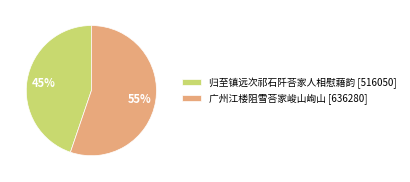

Count the number of slices in the pie.

2